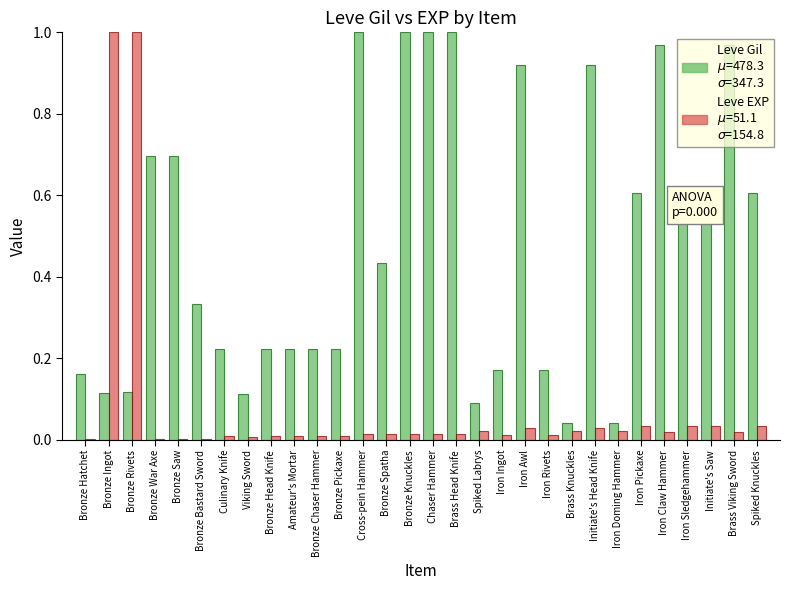

What is the total value across all series at Bronze Rivets?

1.1